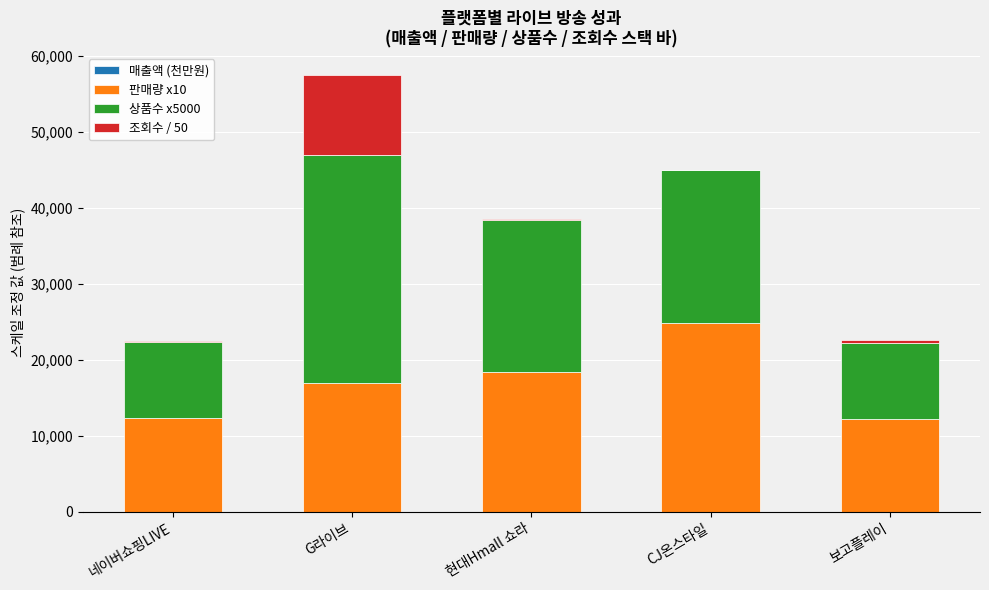

At which category is the sum across all series the highest?

G라이브